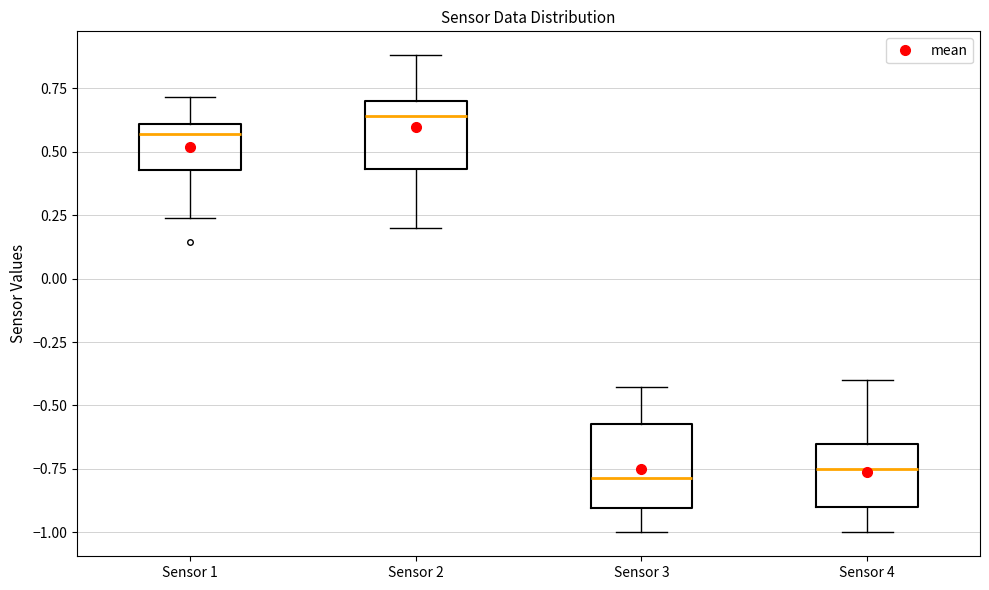

Where does the median line of the box for Sensor 4 sit on the y-axis? The values are not printed on the chart, so give them approximately, as read against the axis.

-0.75